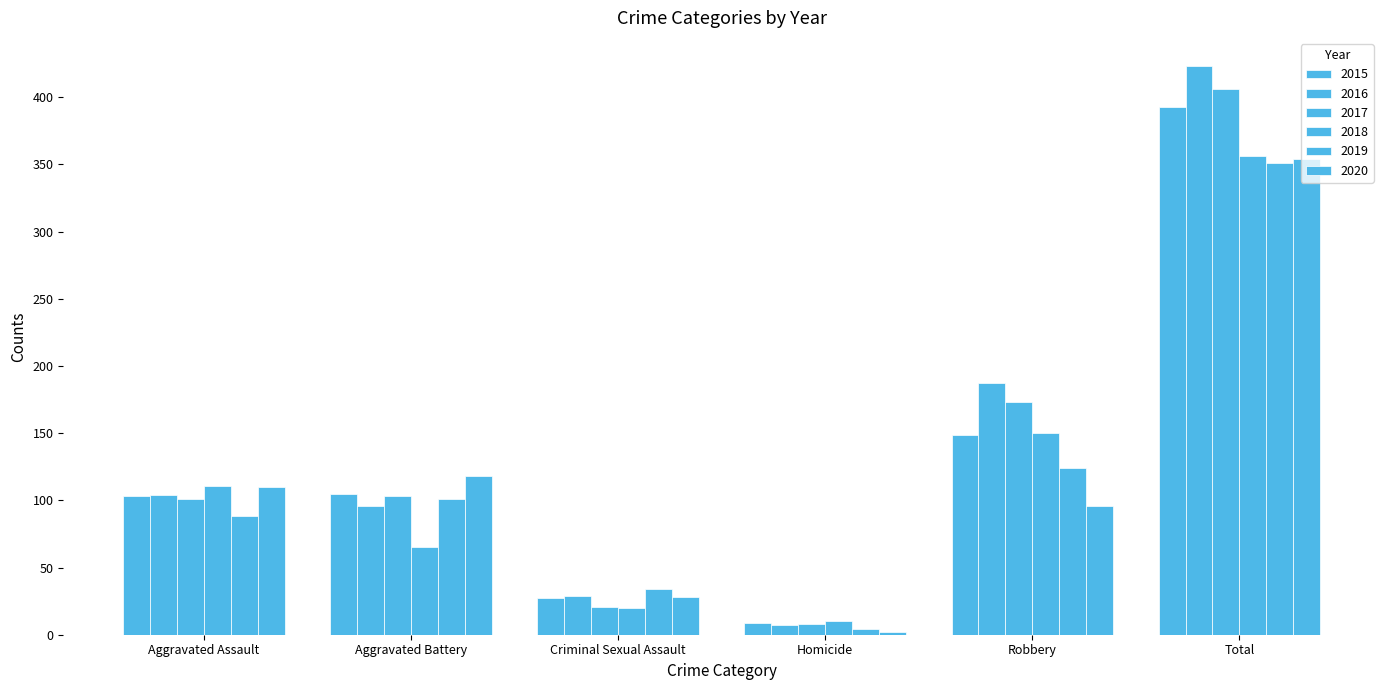

Are the bars grouped side by side (vs. stacked)?

Yes